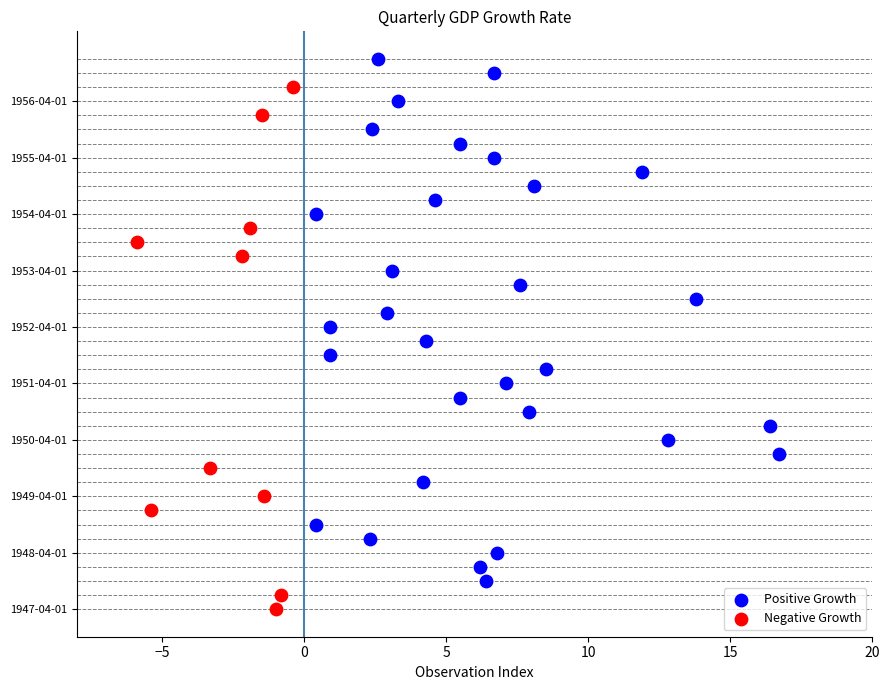

What are all the series names shown in the legend?

Positive Growth, Negative Growth